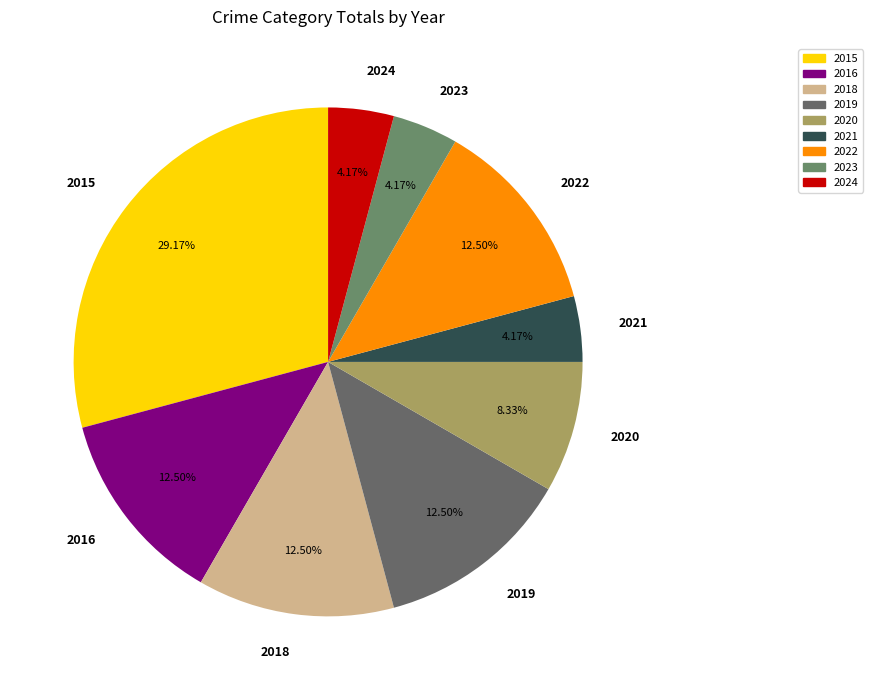

Does any single category account for the majority?

No